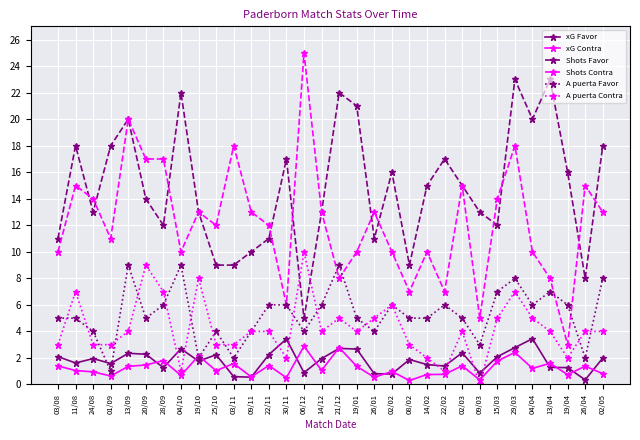

Which series has the widest spread of values?

Shots Contra